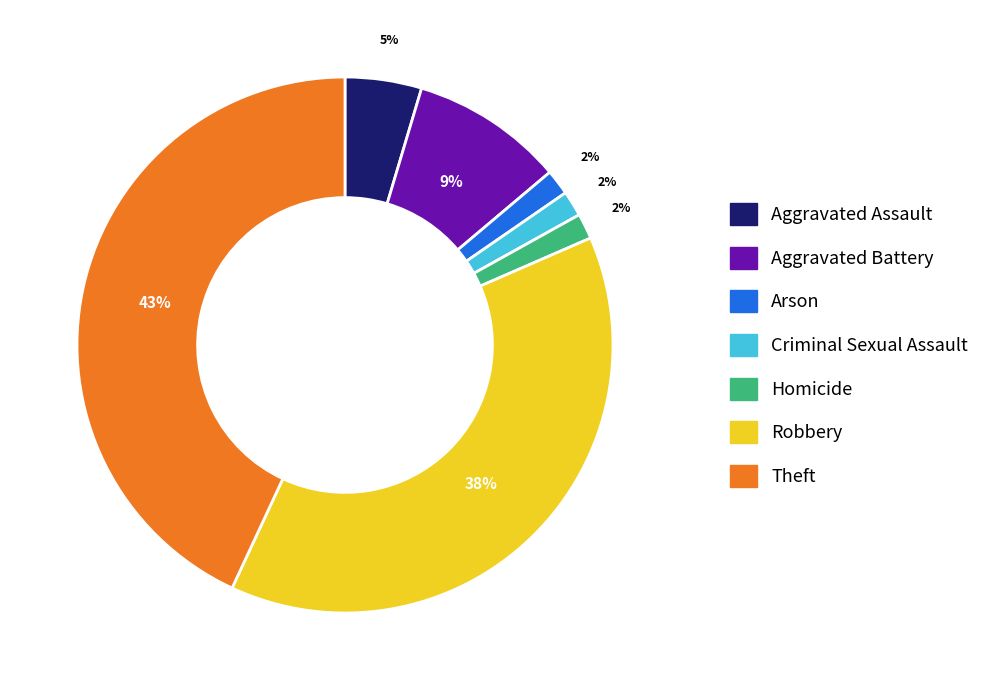

Between Aggravated Battery and Theft, which is larger?

Theft